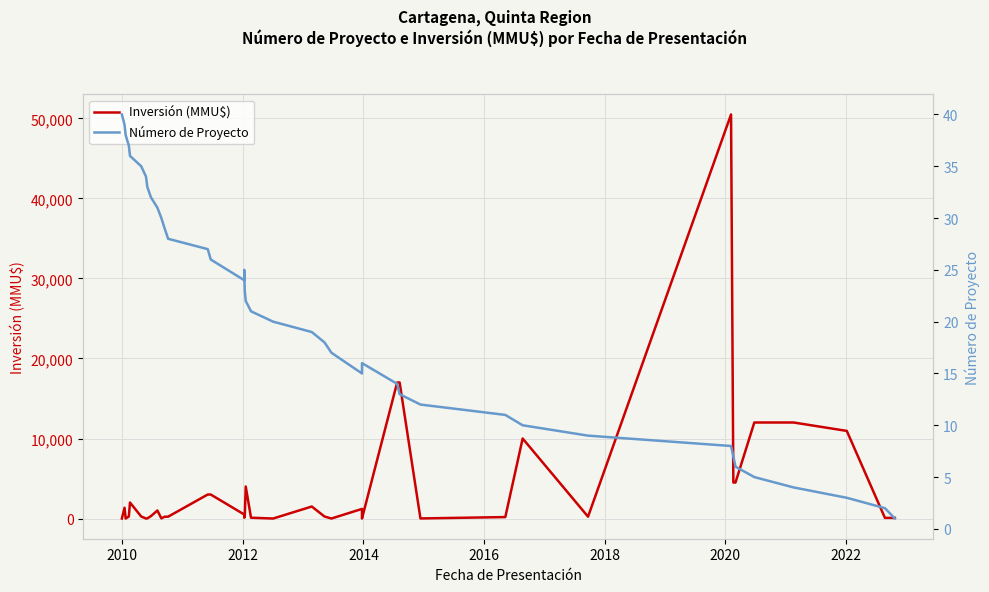

Which category has the lowest value across all series?

2012